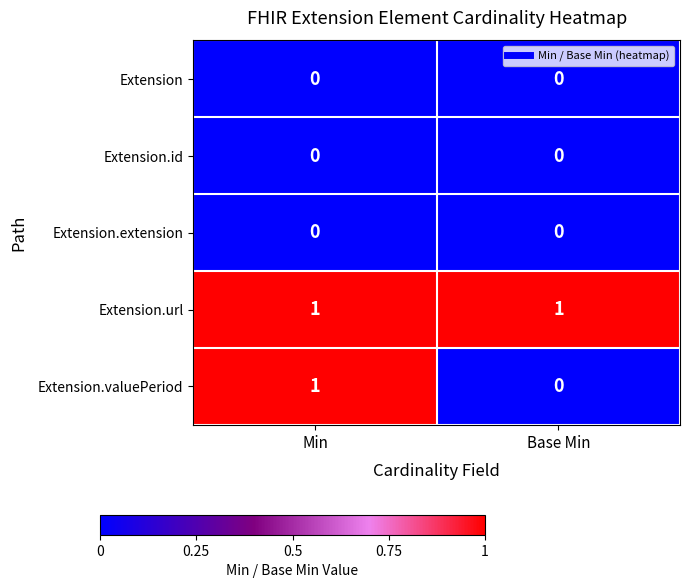

Count the number of data series in this chart.

5